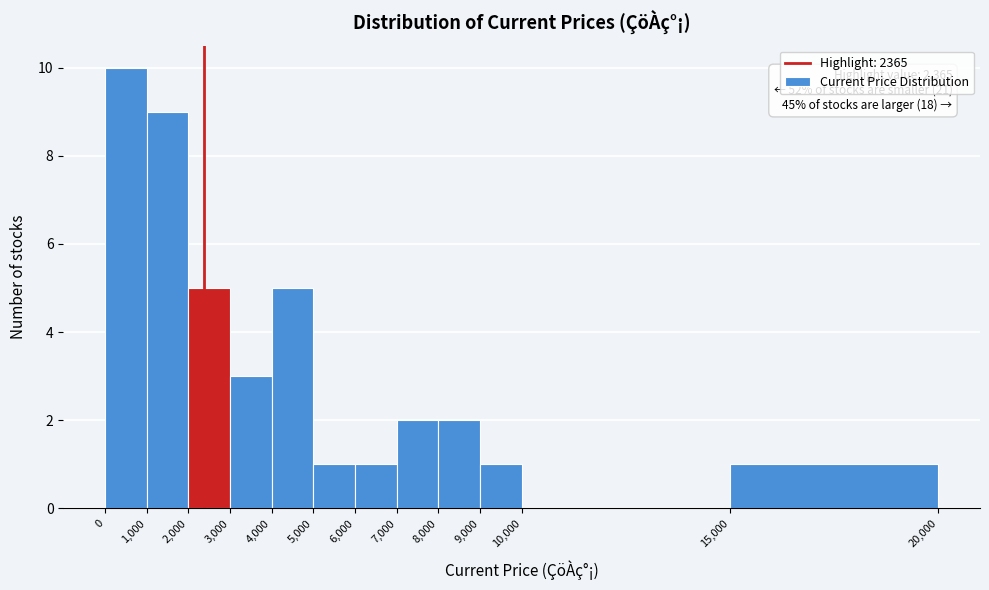

Which range on the x-axis has the tallest bar?

0 to 1,000